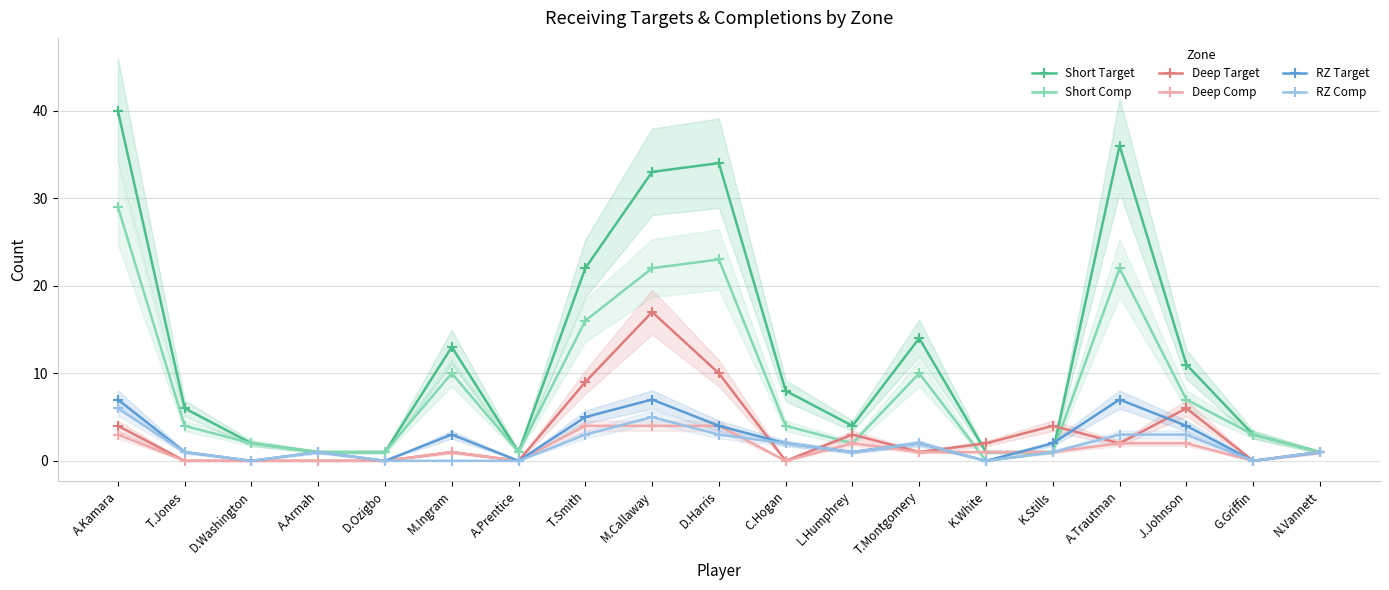

Rank the series by their maximum value, from highest to lowest.

Short Target, Short Comp, Deep Target, RZ Target, RZ Comp, Deep Comp